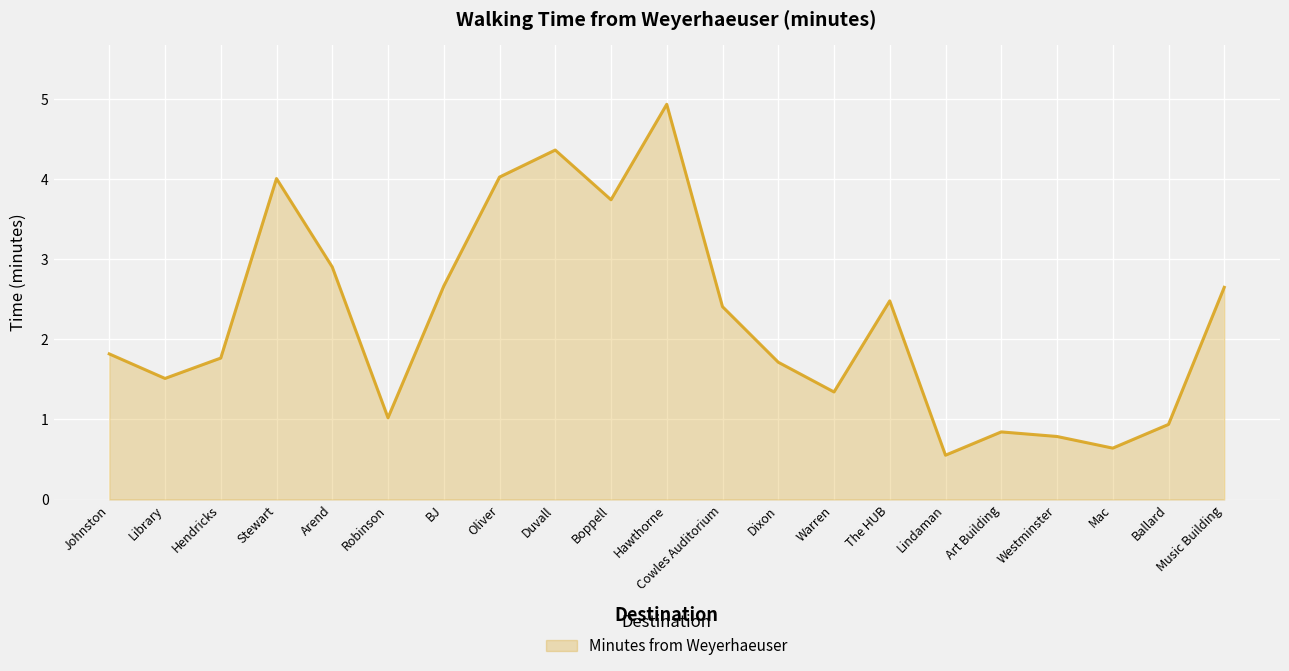

What is the sum of all values?

47.1